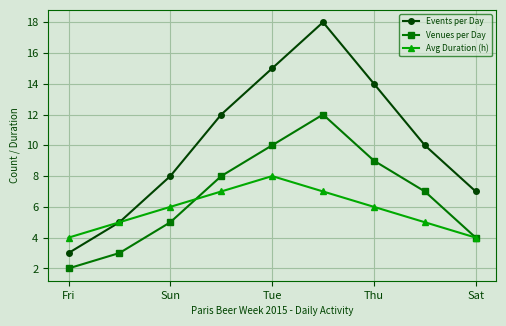

What is the value of the Avg Duration (h) point at the 1st from the left?

4